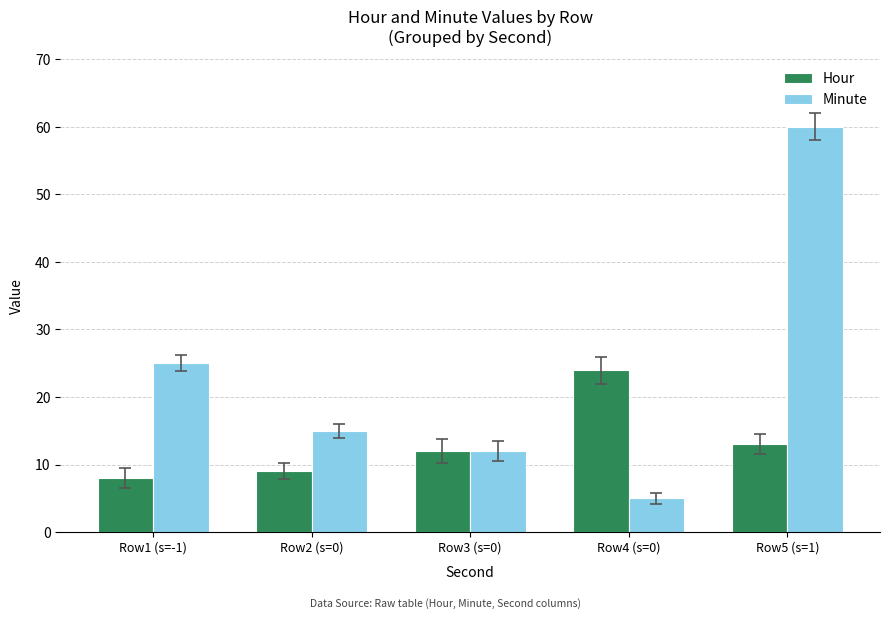

What is the difference between the highest and lowest values at Row5 (s=1)?

47